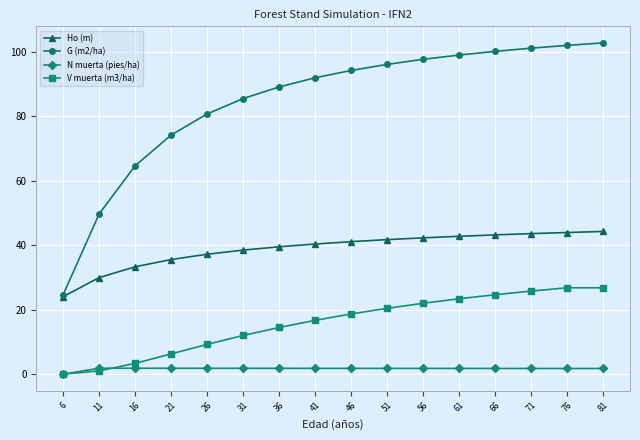

What is the value of the G (m2/ha) point at the 14th from the left?

101.1